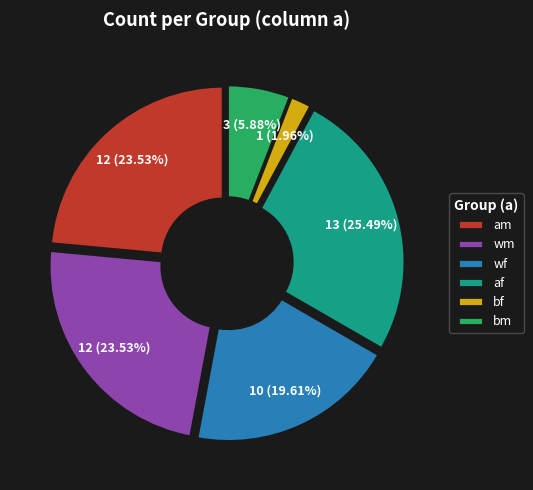

To the nearest percent, what is the difference between the largest and smallest slice percentages?

24%